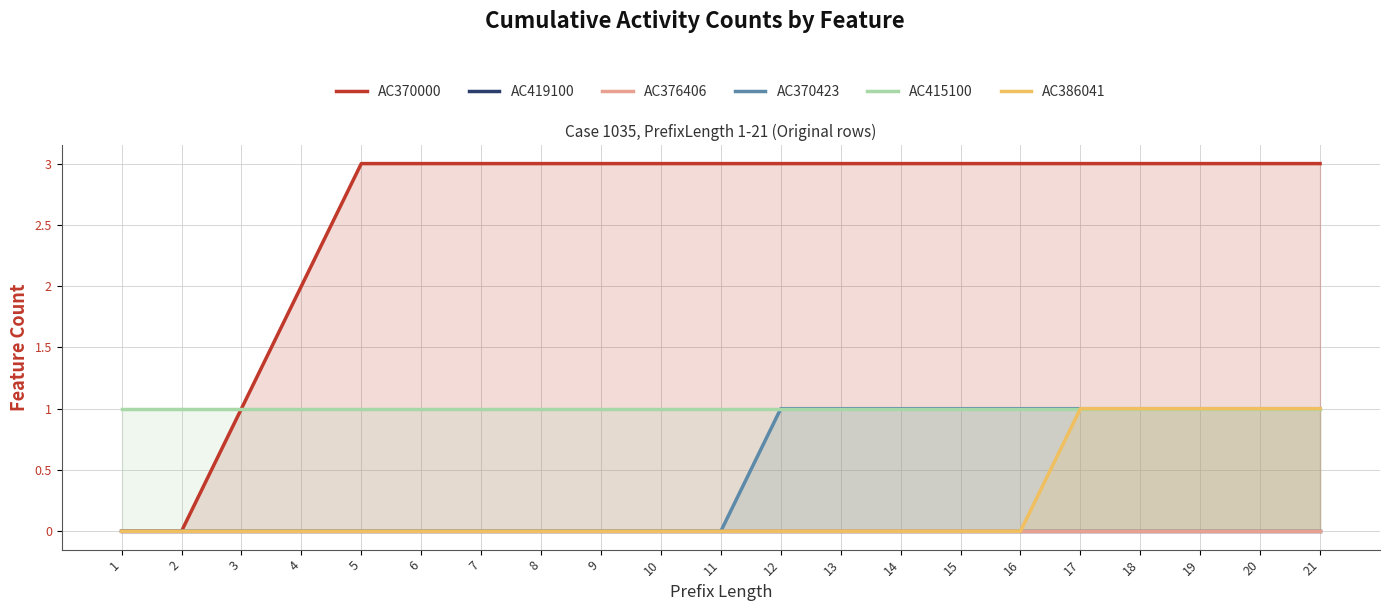

Which series changed the most between 7 and 19?

AC370423